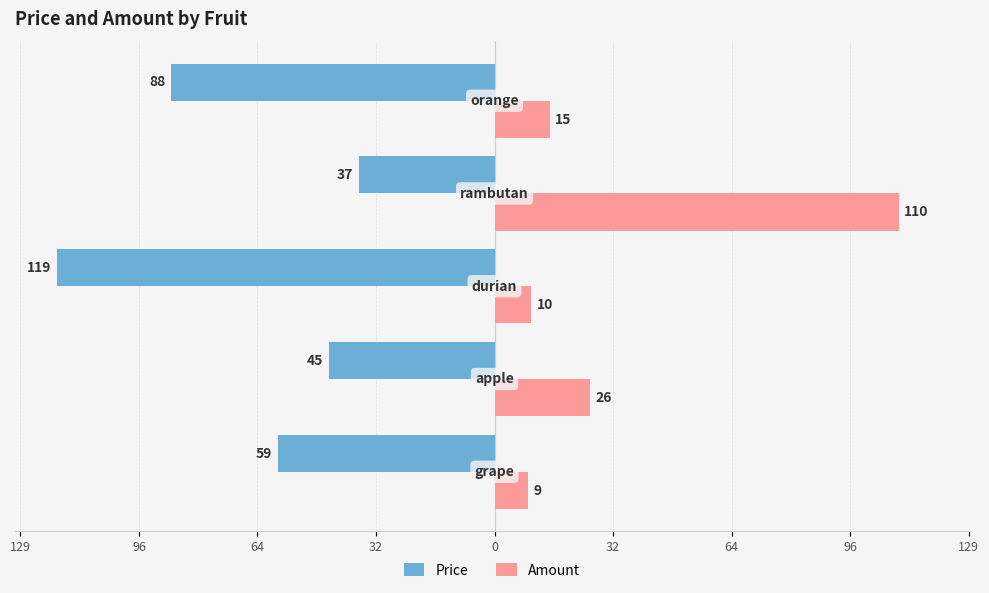

What are all the series names shown in the legend?

Price, Amount